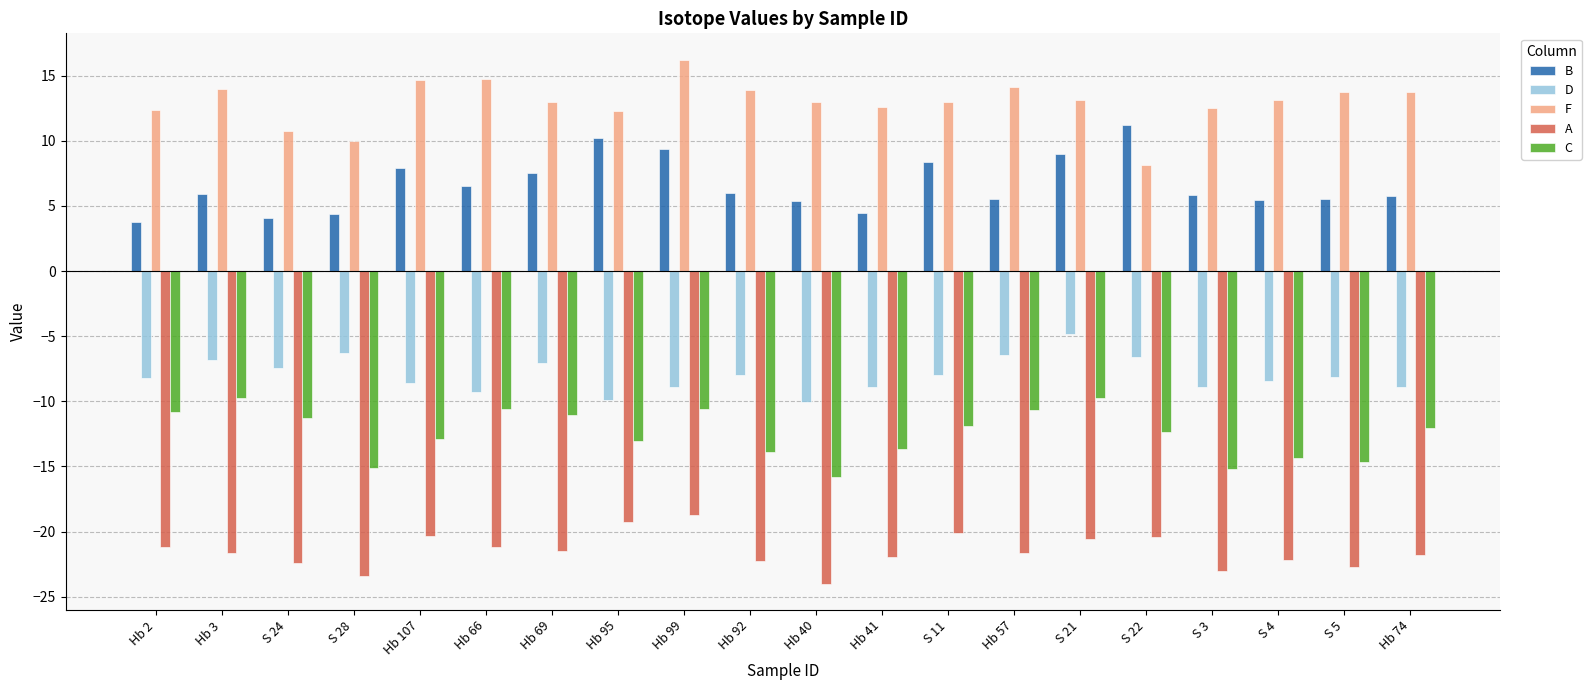

The value of D at S 24 is -9.9. True or false?

False